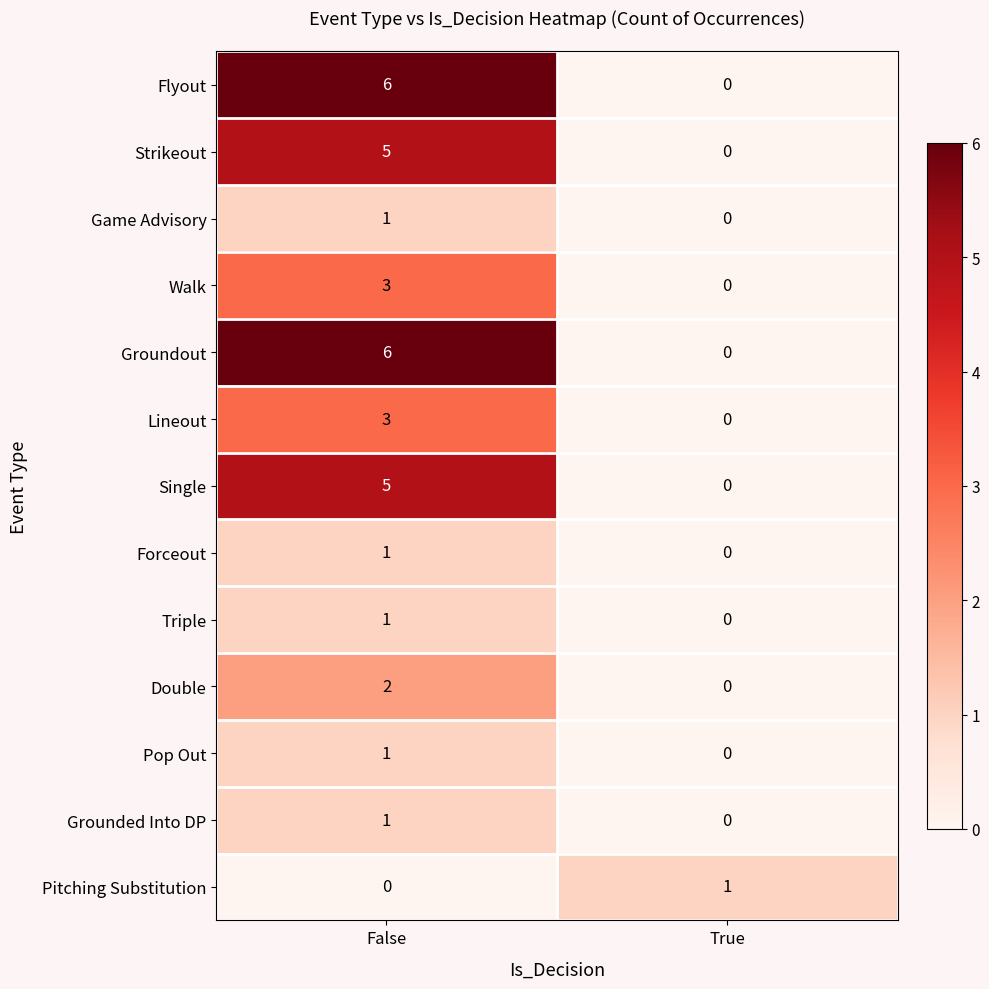

How many categories are shown in the chart?

2